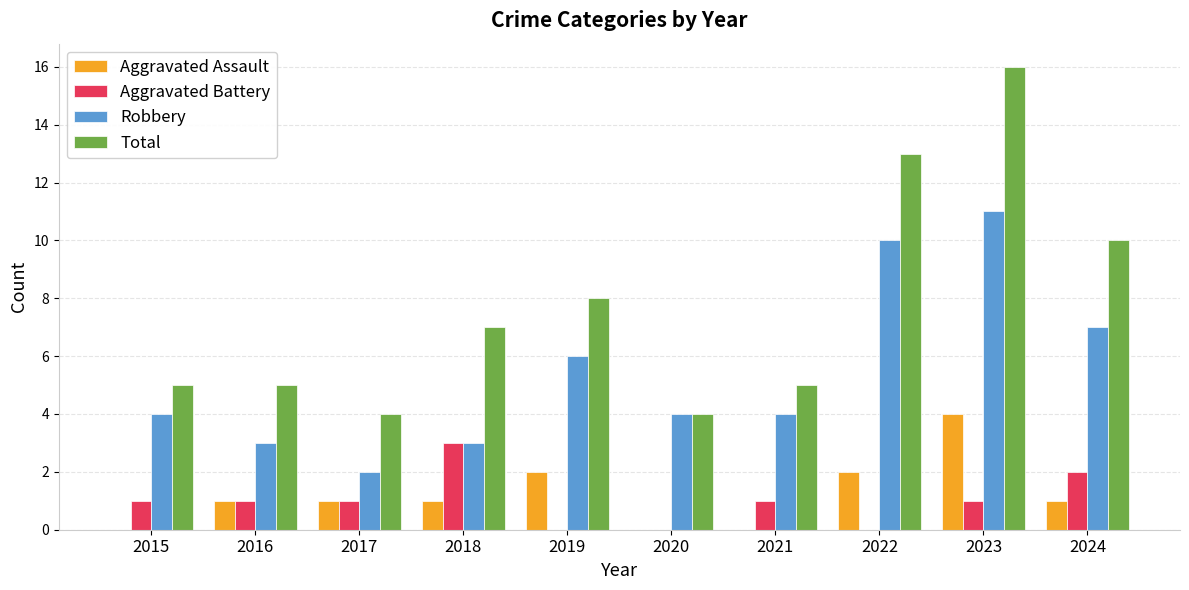

Reading left to right, what are all the values shown in this chart?

Aggravated Assault: 2015=0	2016=1	2017=1	2018=1	2019=2	2020=0	2021=0	2022=2	2023=4	2024=1
Aggravated Battery: 2015=1	2016=1	2017=1	2018=3	2019=0	2020=0	2021=1	2022=0	2023=1	2024=2
Robbery: 2015=4	2016=3	2017=2	2018=3	2019=6	2020=4	2021=4	2022=10	2023=11	2024=7
Total: 2015=5	2016=5	2017=4	2018=7	2019=8	2020=4	2021=5	2022=13	2023=16	2024=10